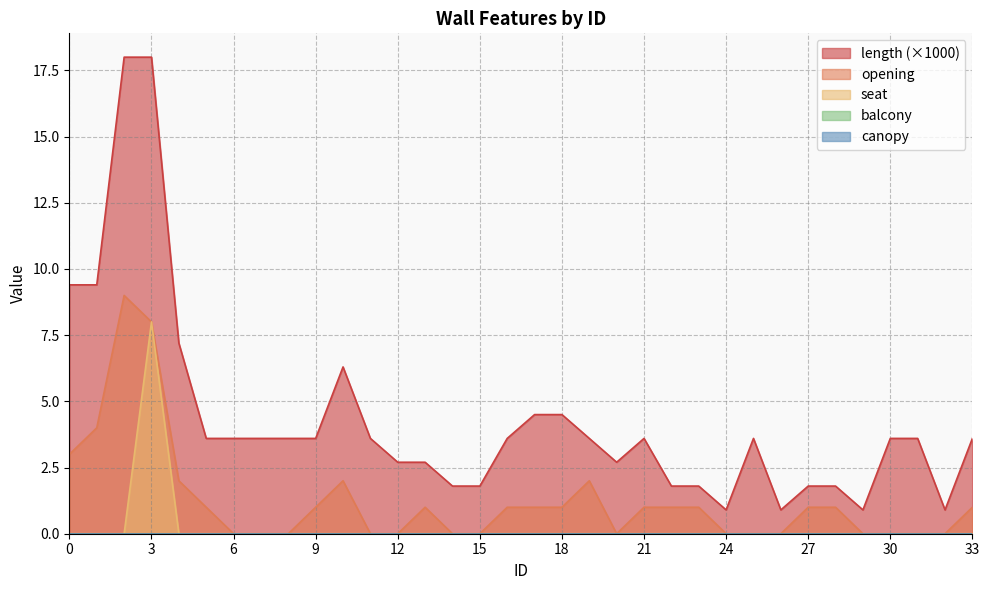

What value does the opening series have at 2?

9.0